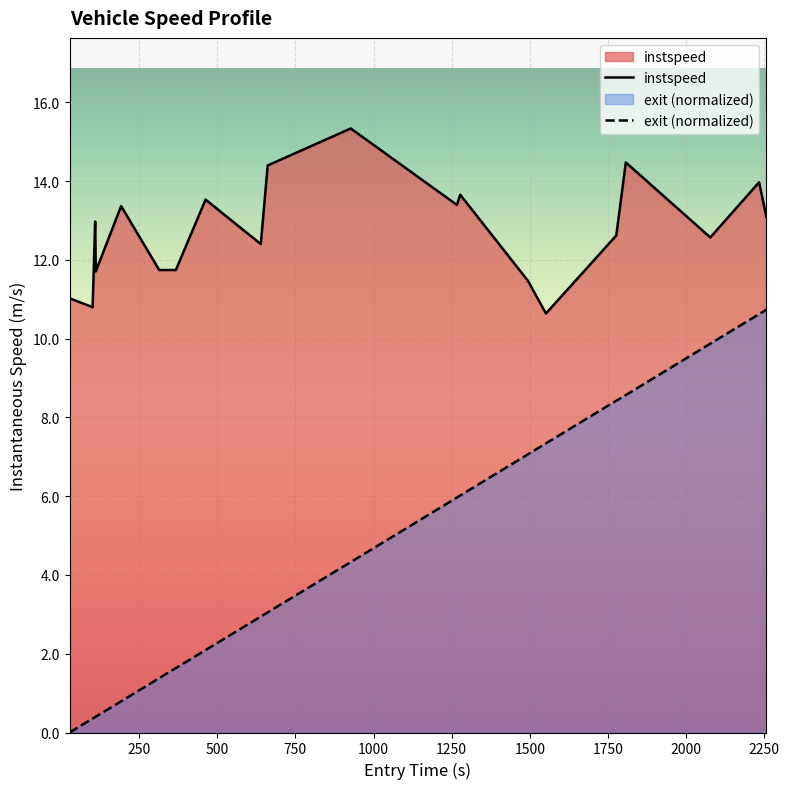

Which series has the widest spread of values?

exit (normalized)